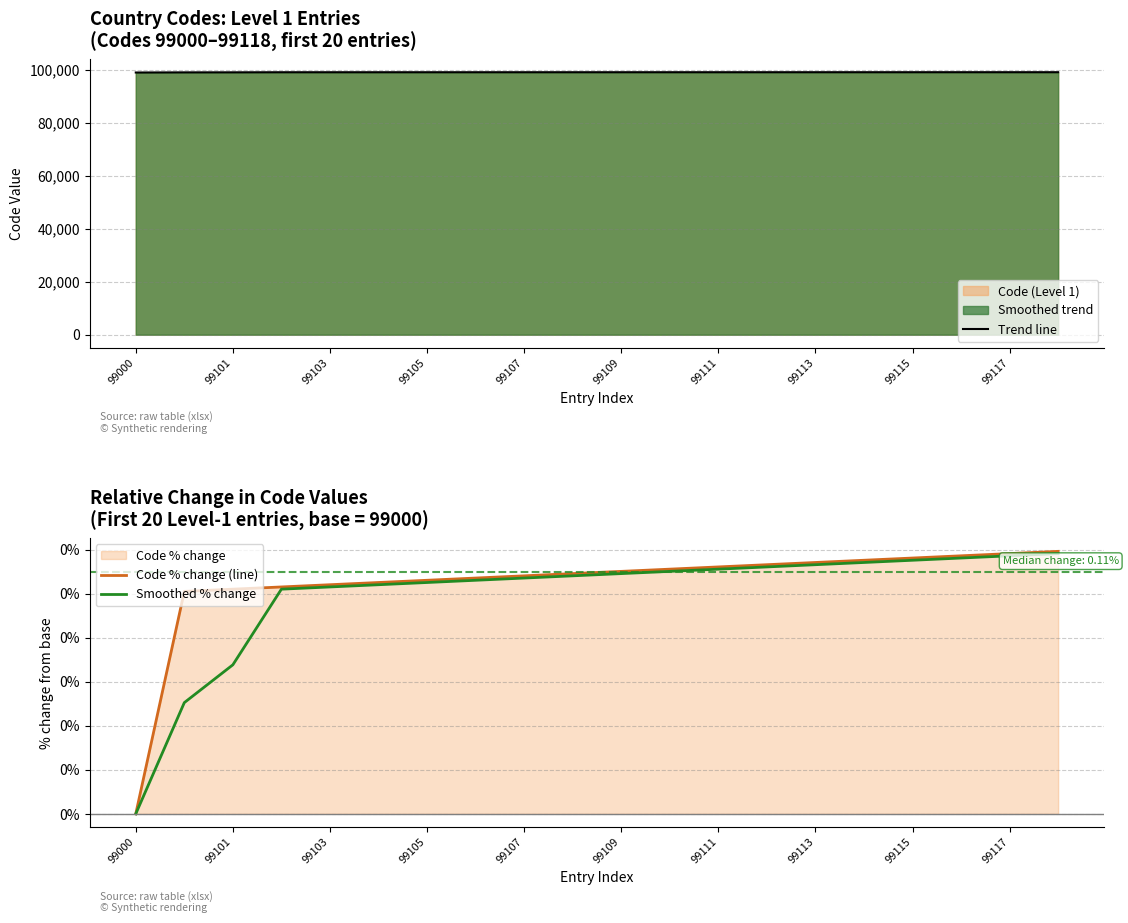

Which series has the largest total across all categories?

Trend line